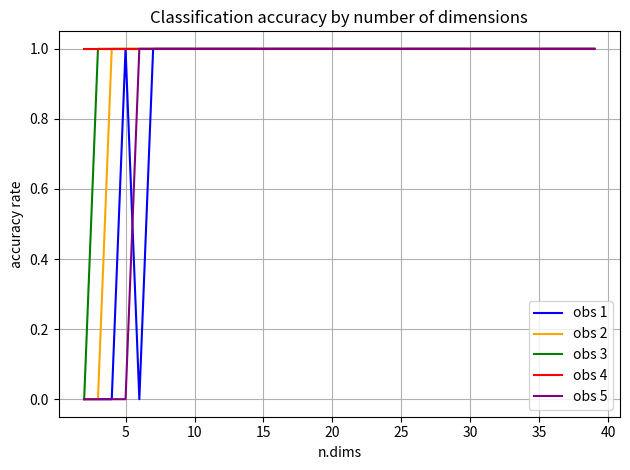

What is the value of the obs 1 point at the 7th from the left?

1